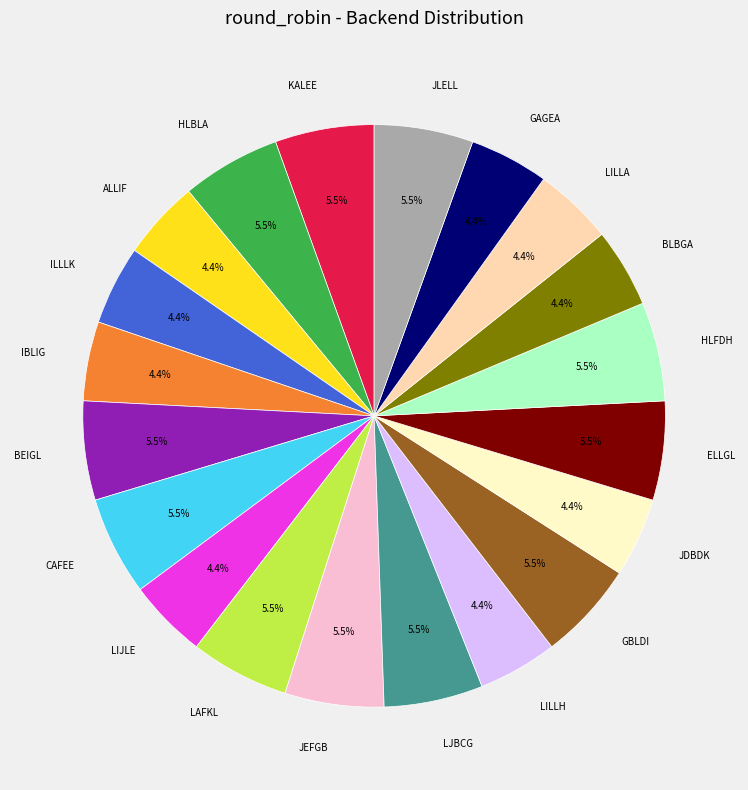

Approximately how many times larger is the value at BLBGA compared to GBLDI?

0.8